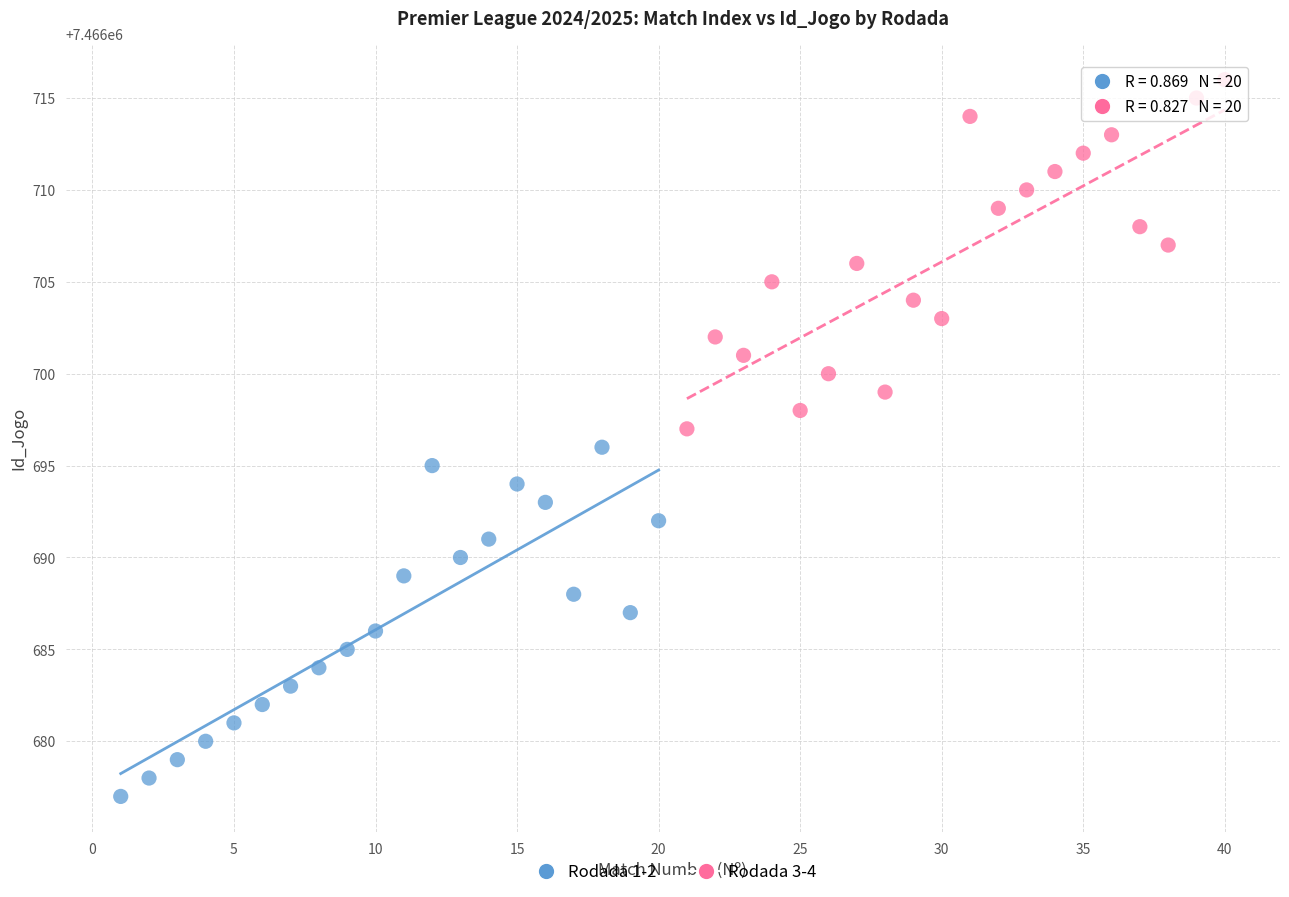

Which series contains the lowest Y value?

Rodada 1-2